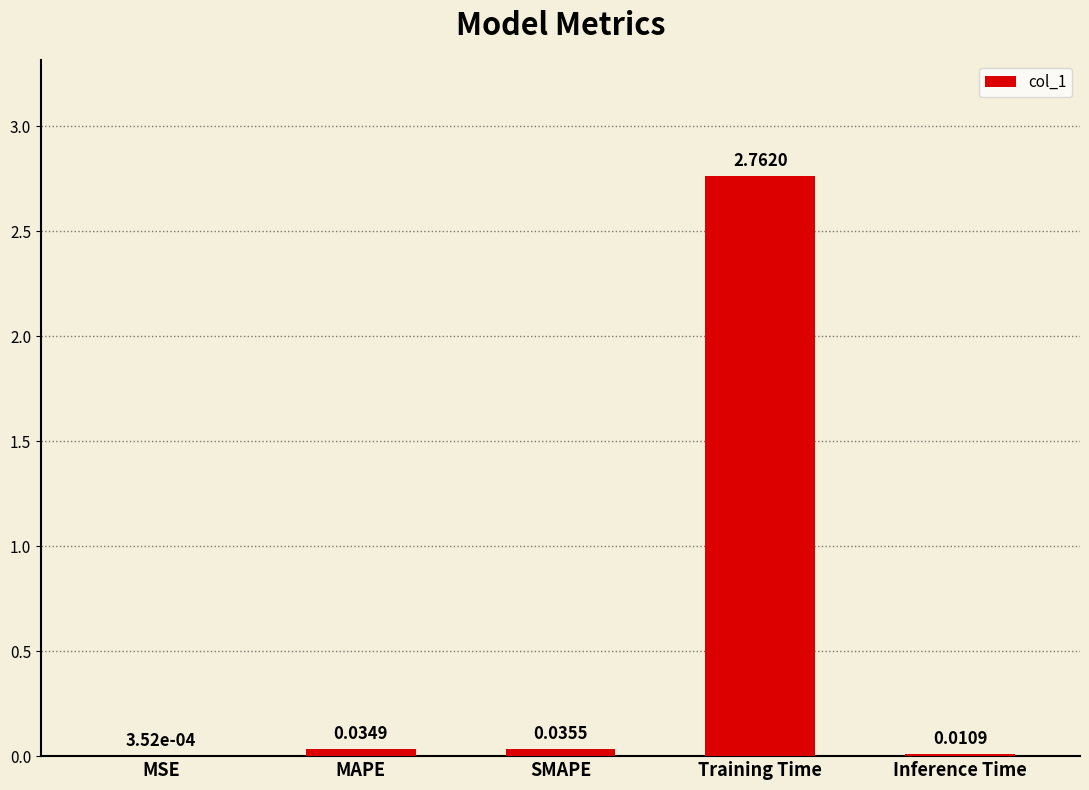

Which has a higher value, Training Time or MSE?

Training Time